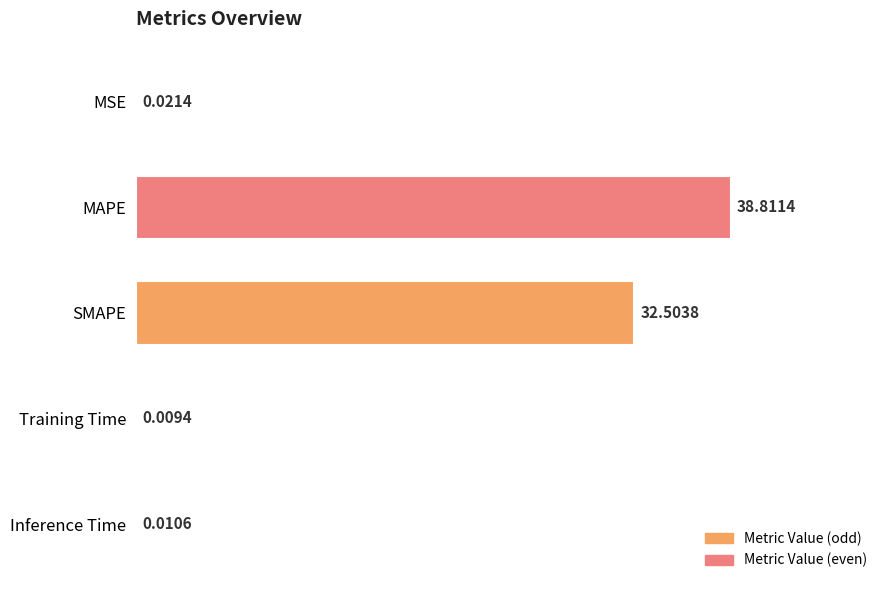

Where is the data nearest to the value 19?

SMAPE